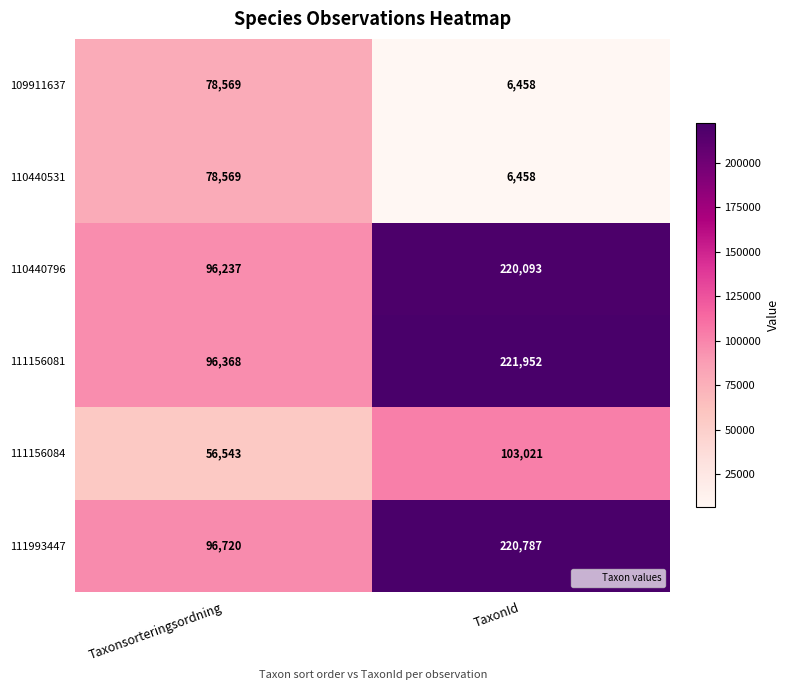

What is the total value across all series at Taxonsorteringsordning?

503006